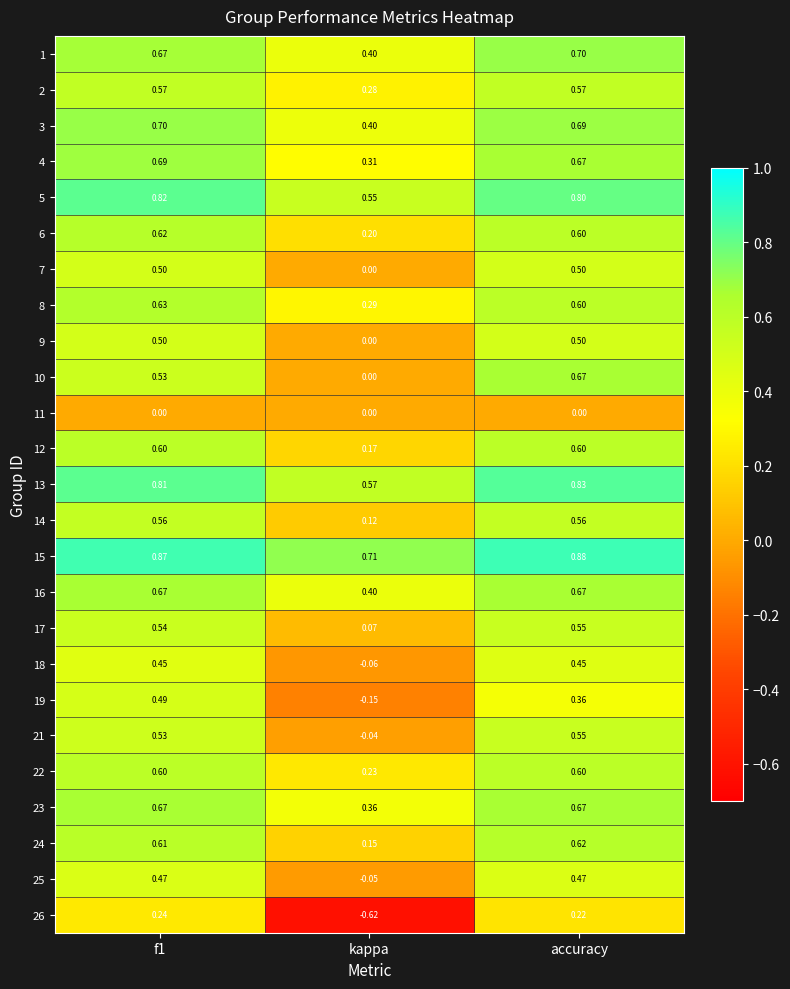

At which category does the chart reach its peak across all series?

accuracy